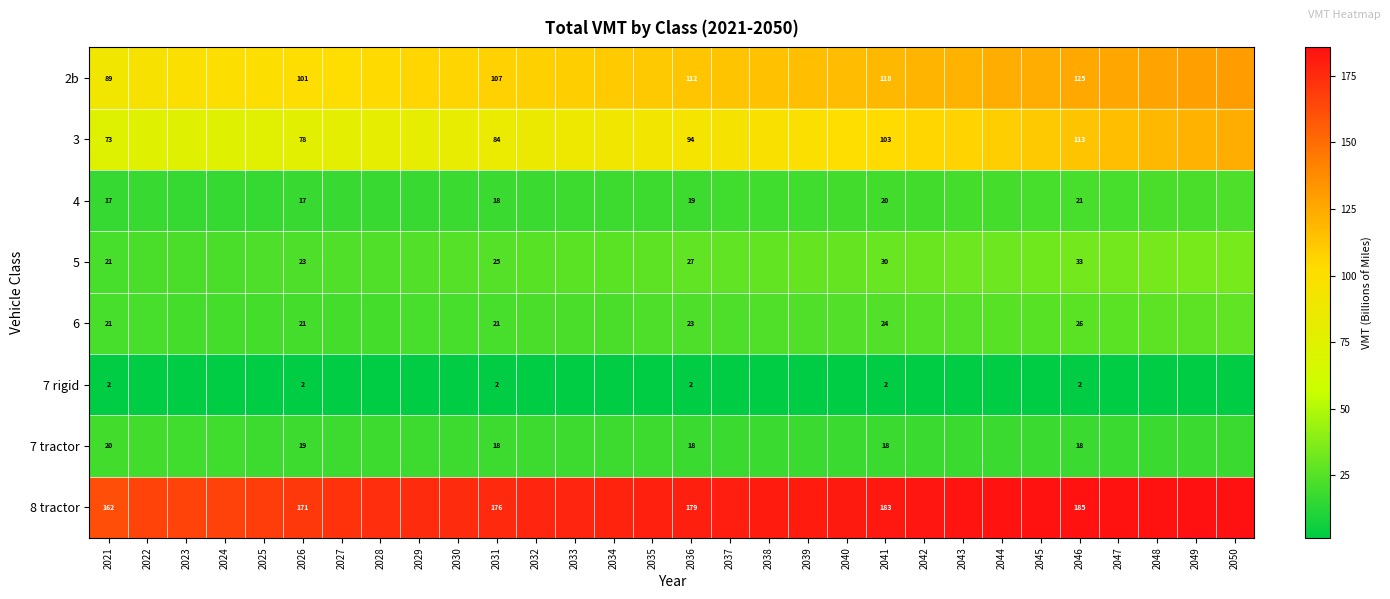

What is the difference between the 6 values at 2040 and 2042?

0.7